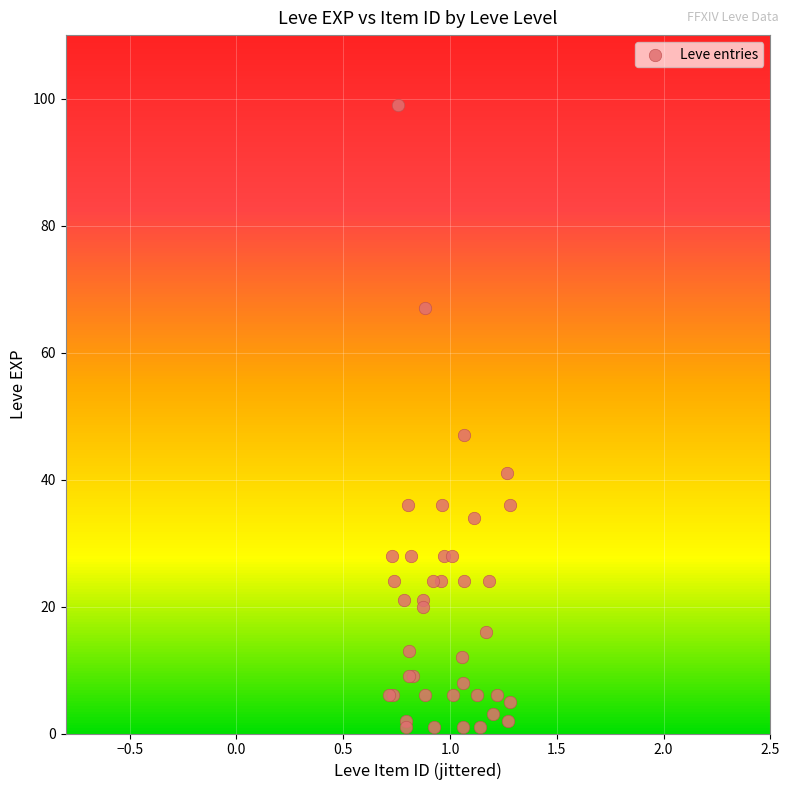

What Y value in the scatter plot is closest to 50?

47